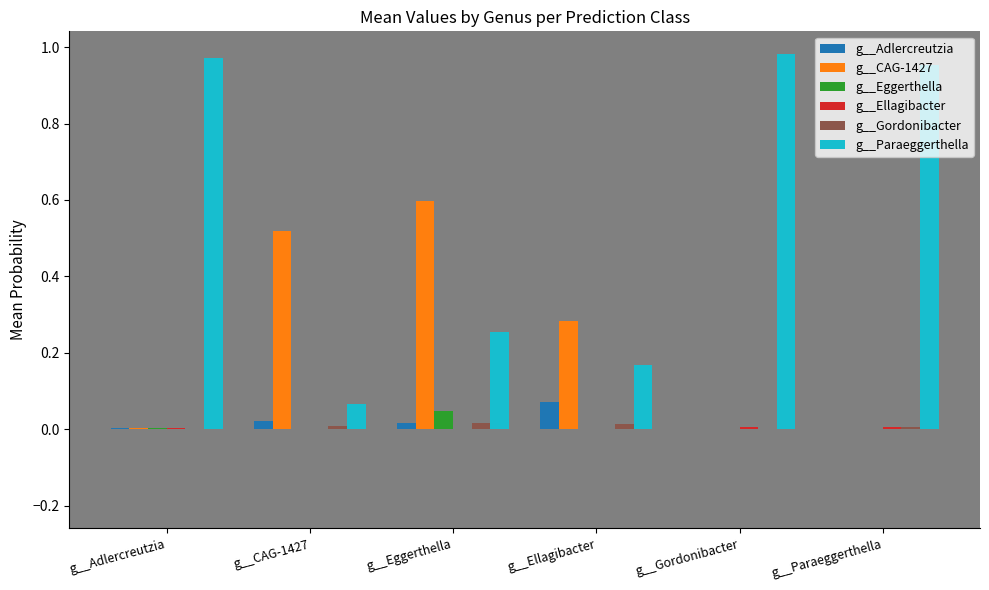

True or false: g__Eggerthella has a value of 0.0 at g__Paraeggerthella.

True